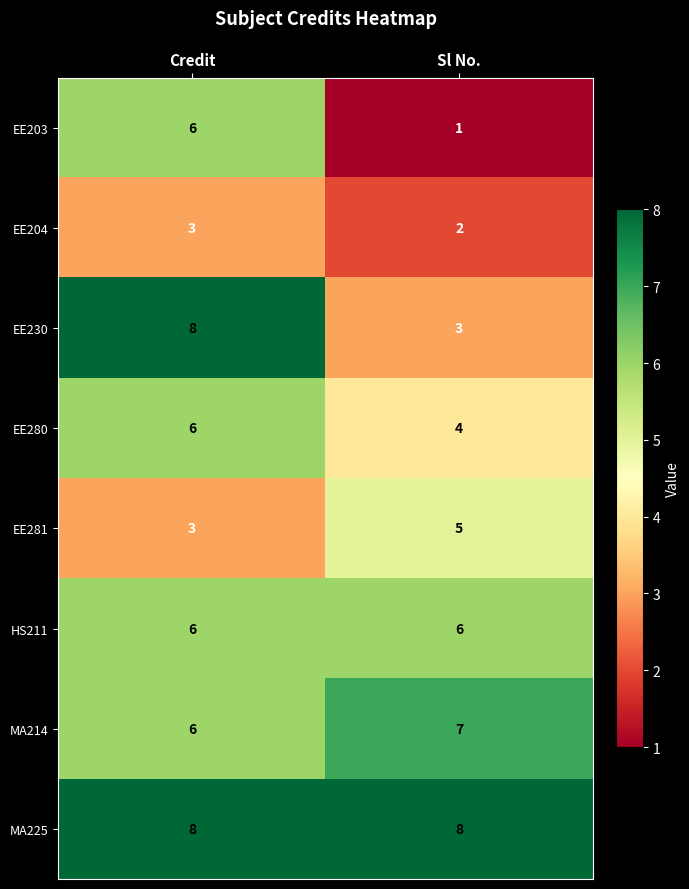

Reading left to right, what are all the values shown in this chart?

EE203: 6	1
EE204: 3	2
EE230: 8	3
EE280: 6	4
EE281: 3	5
HS211: 6	6
MA214: 6	7
MA225: 8	8